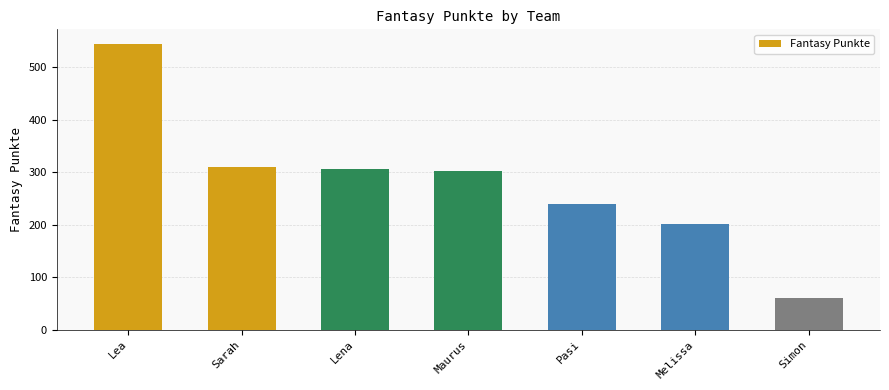

Does the chart contain stacked bars?

No